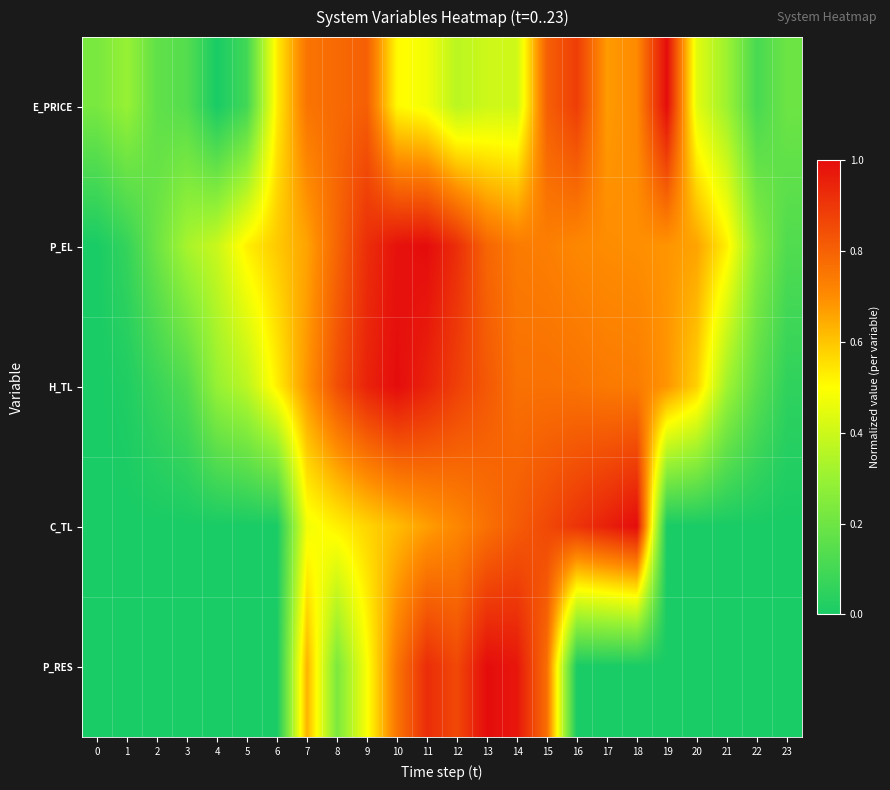

Reading left to right, list all the values displayed in this chart.

E_PRICE: 0=0.2	1=0.3	2=0.2	3=0.1	4=0.0	5=0.1	6=0.5	7=0.8	8=0.8	9=0.8	10=0.5	11=0.5	12=0.4	13=0.4	14=0.4	15=0.8	16=0.9	17=0.7	18=0.7	19=1.0	20=0.4	21=0.3	22=0.1	23=0.2
P_EL: 0=0.0	1=0.1	2=0.2	3=0.3	4=0.4	5=0.5	6=0.6	7=0.7	8=0.8	9=0.9	10=1.0	11=1.0	12=0.9	13=0.8	14=0.7	15=0.7	16=0.7	17=0.7	18=0.7	19=0.7	20=0.7	21=0.5	22=0.3	23=0.1
H_TL: 0=0.0	1=0.0	2=0.1	3=0.1	4=0.3	5=0.4	6=0.5	7=0.7	8=0.8	9=0.9	10=1.0	11=0.9	12=0.9	13=0.8	14=0.8	15=0.8	16=0.8	17=0.7	18=0.7	19=0.7	20=0.6	21=0.3	22=0.2	23=0.1
C_TL: 0=0.0	1=0.0	2=0.0	3=0.0	4=0.0	5=0.0	6=0.0	7=0.5	8=0.5	9=0.6	10=0.6	11=0.7	12=0.7	13=0.8	14=0.8	15=0.9	16=0.9	17=1.0	18=1.0	19=0.0	20=0.0	21=0.0	22=0.0	23=0.0
P_RES: 0=0.0	1=0.0	2=0.0	3=0.0	4=0.0	5=0.0	6=0.0	7=0.6	8=0.2	9=0.5	10=0.8	11=0.9	12=0.9	13=1.0	14=1.0	15=0.8	16=0.0	17=0.0	18=0.0	19=0.0	20=0.0	21=0.0	22=0.0	23=0.0